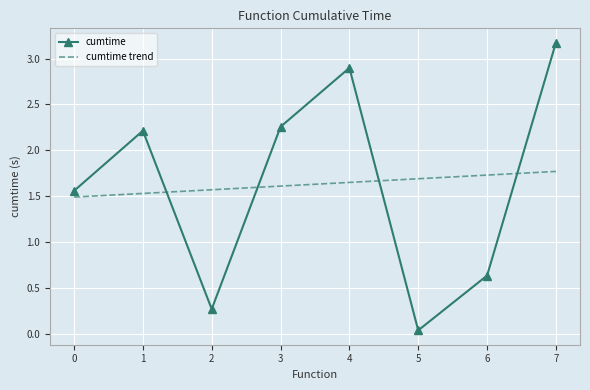

What is the difference between the maximum and minimum values in the cumtime trend series?

0.3